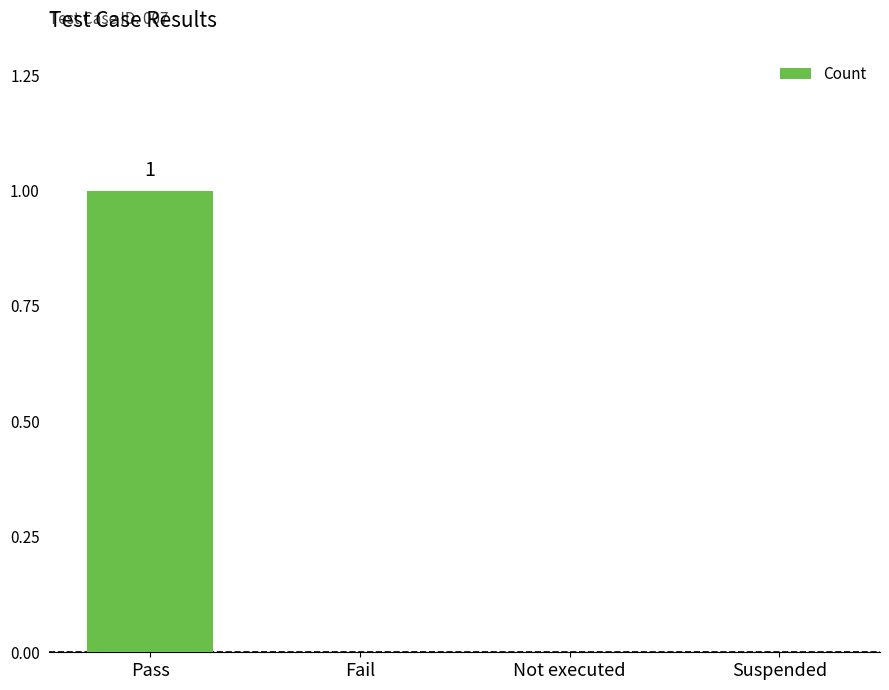

What is the difference between the values at Pass and Not executed?

1